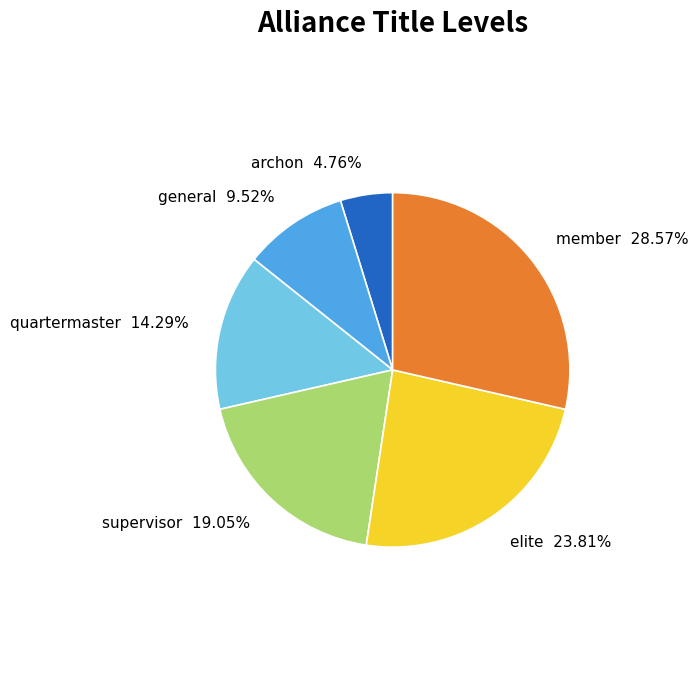

Between supervisor and quartermaster, which is larger?

supervisor